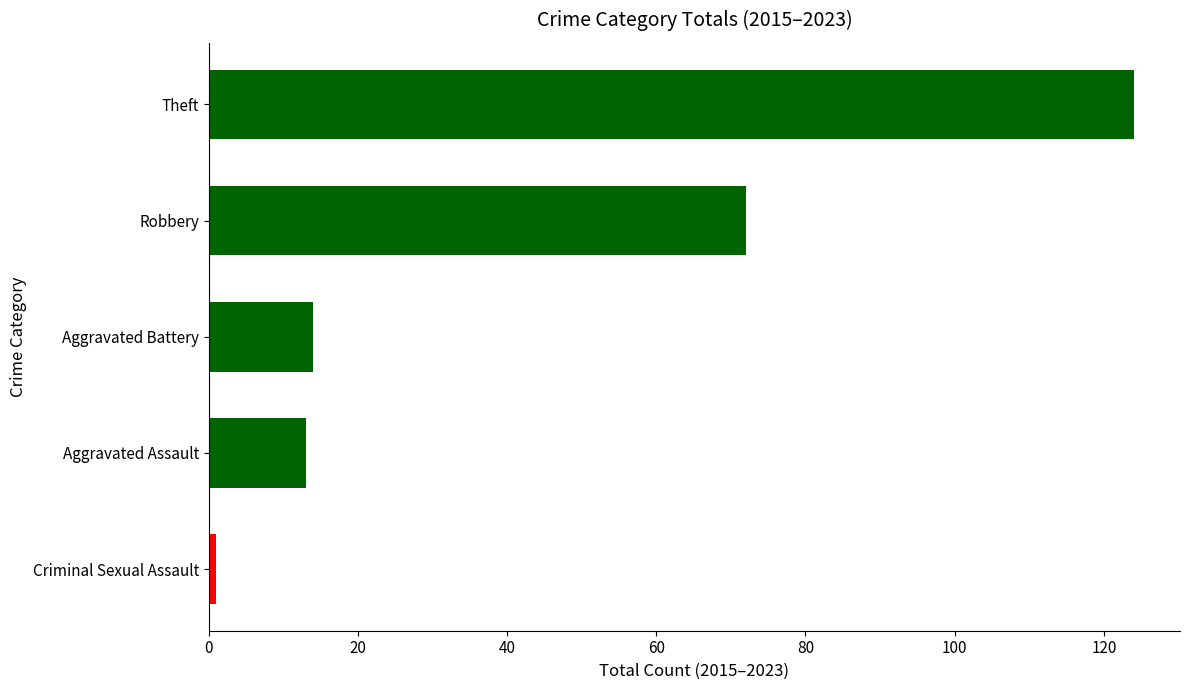

What is the difference between the second highest and second lowest values?

59